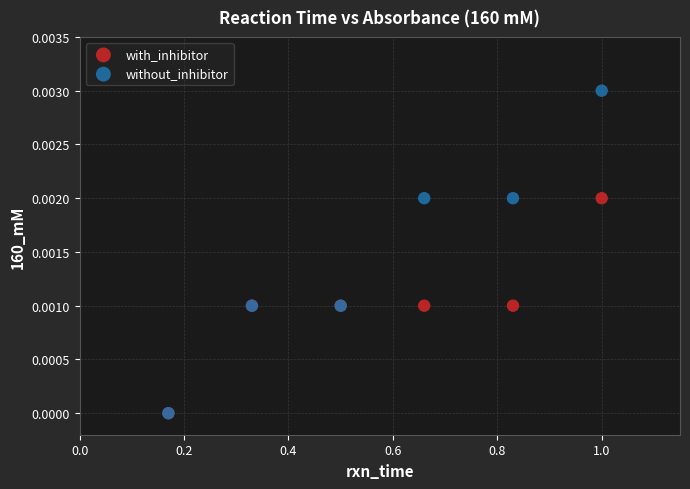

Which series contains the highest Y value?

without_inhibitor